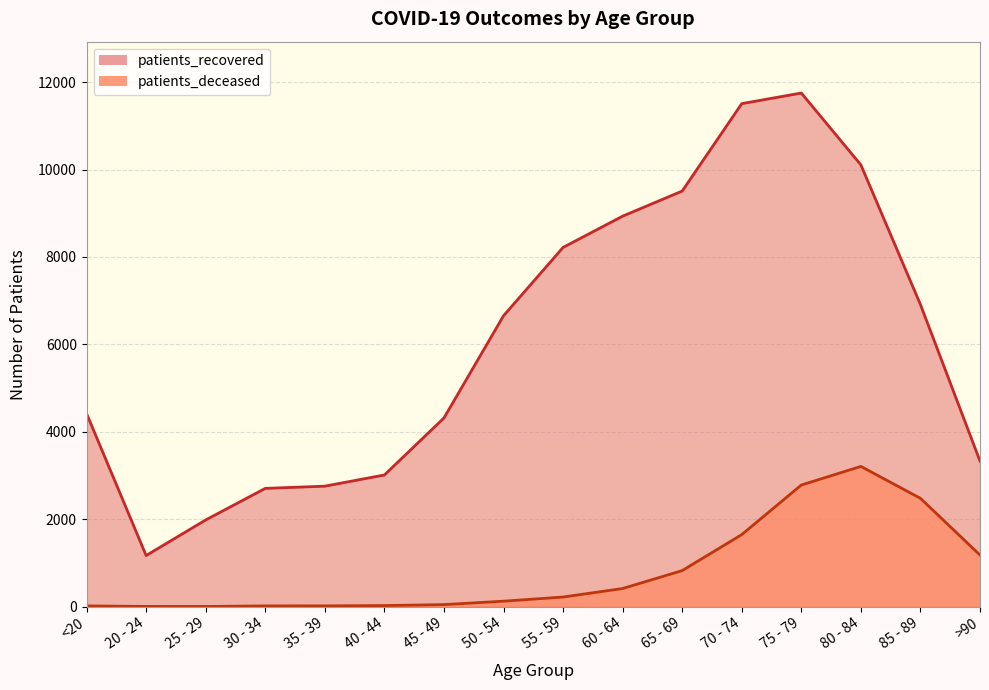

True or false: patients_deceased has a value of 113 at 55 - 59.

False